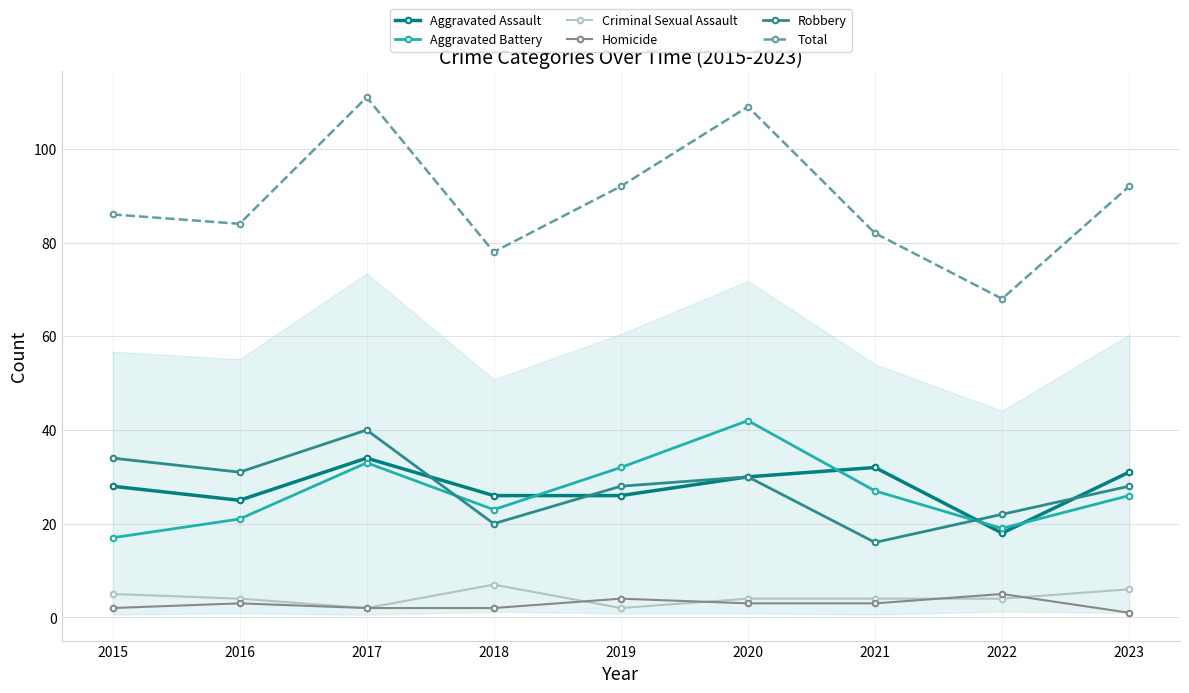

How many lines are shown in the chart?

6